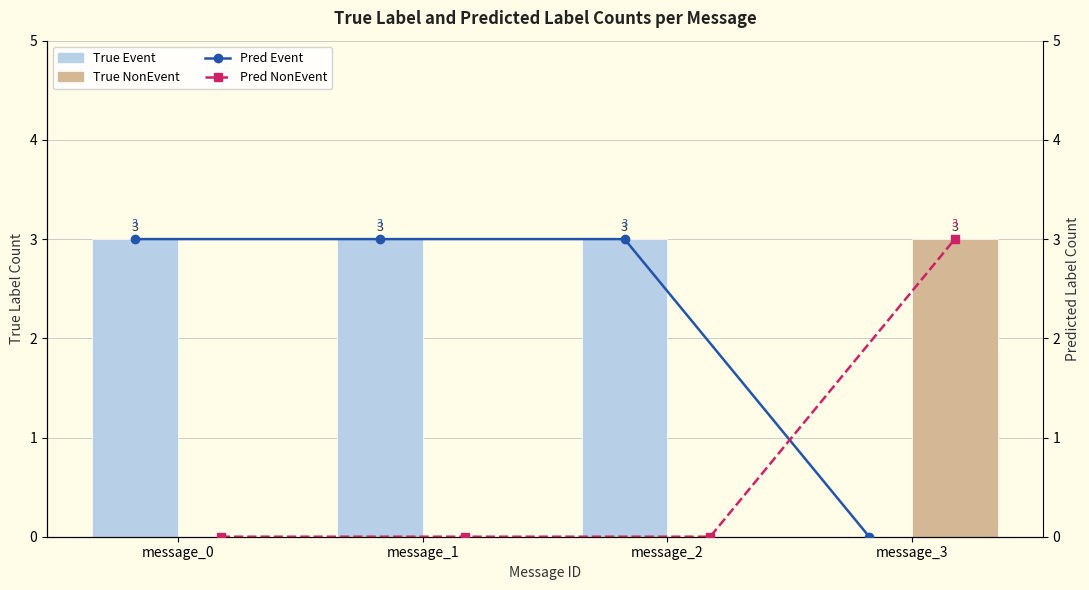

Which series changed the most between message_2 and message_3?

True Event